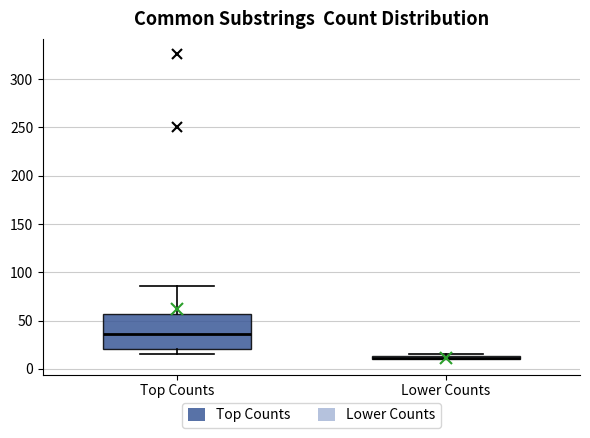

Comparing the boxes themselves (not the whiskers), which one is the tallest?

Top Counts